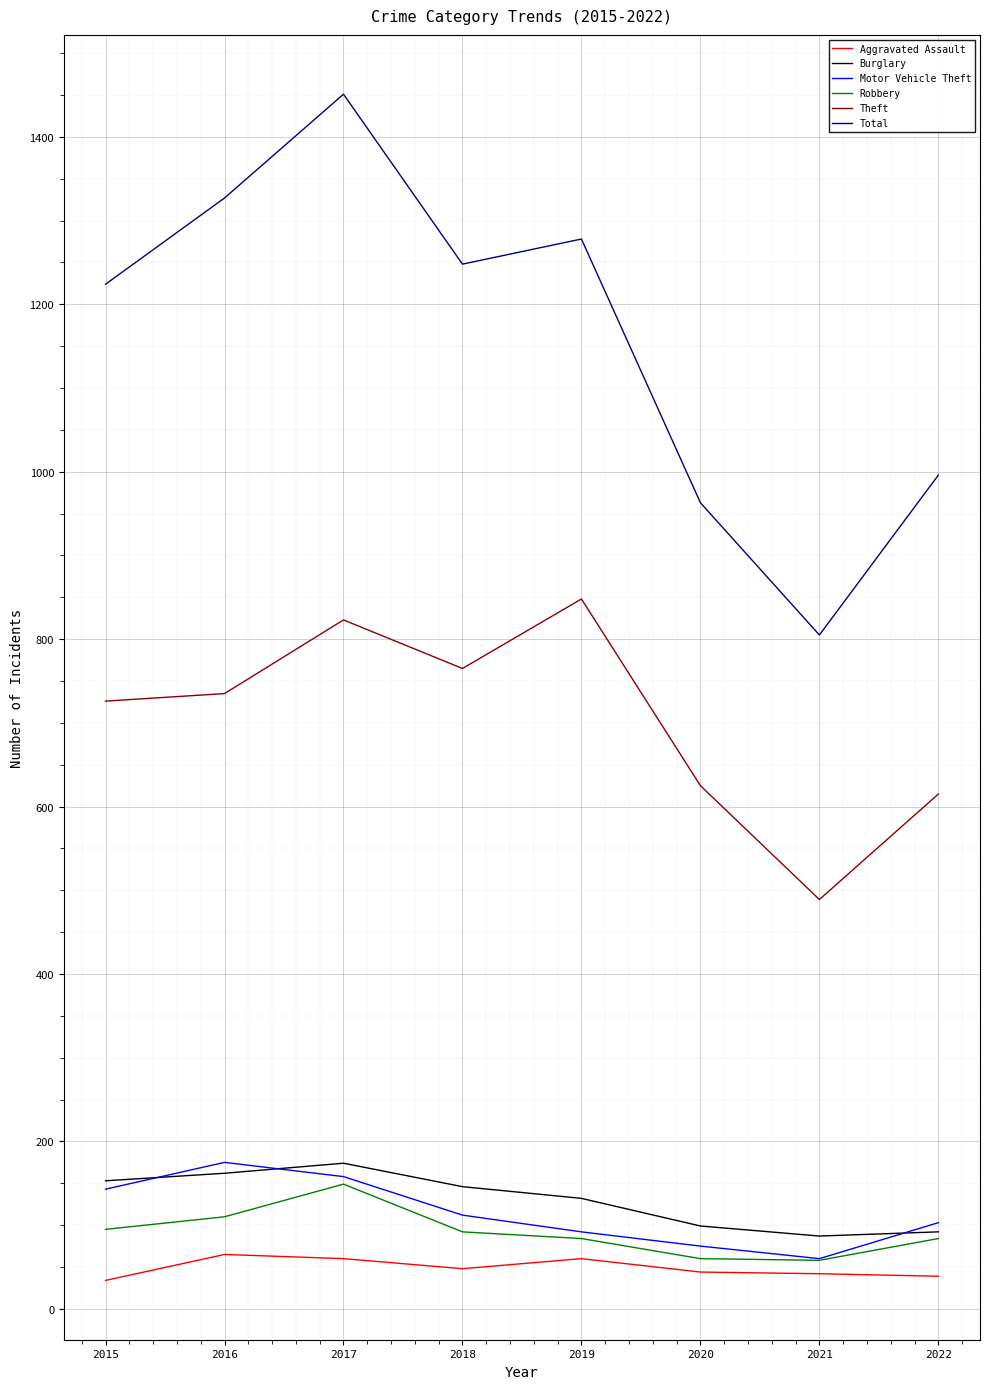

Rank the categories by Total value from lowest to highest.

2021, 2020, 2022, 2015, 2018, 2019, 2016, 2017